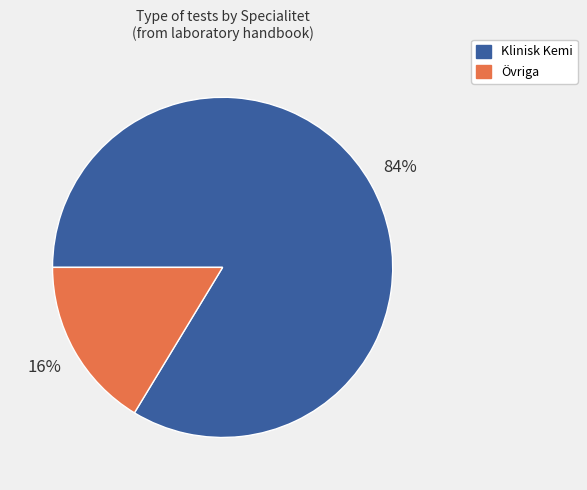

To the nearest percent, what is the average slice percentage?

50%